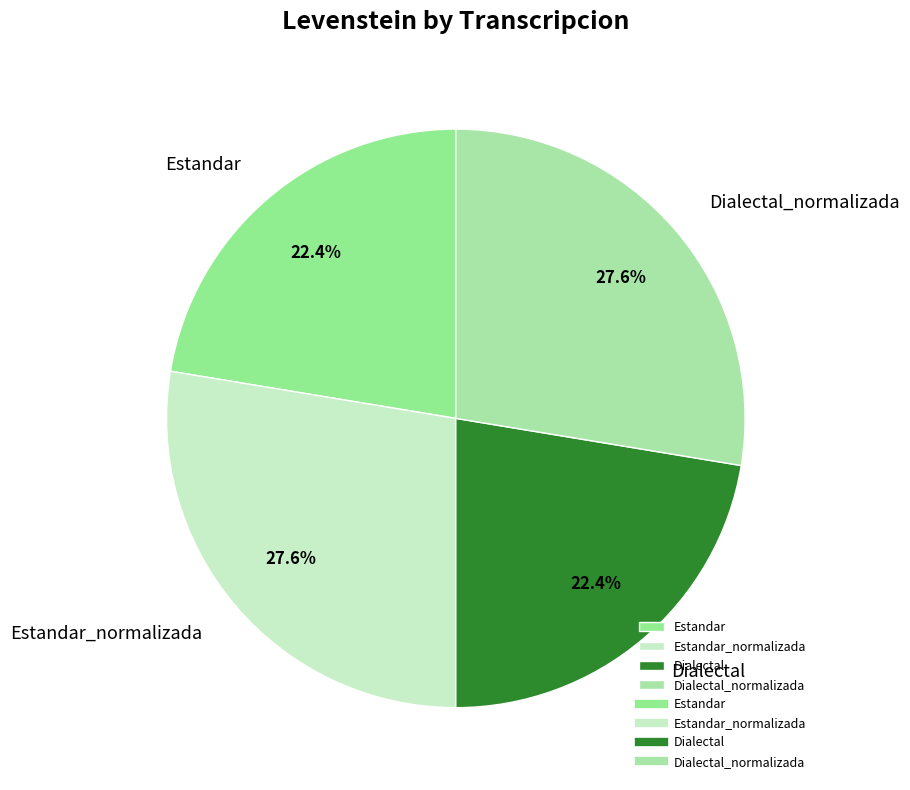

To the nearest percent, what is the combined percentage of Dialectal and Dialectal_normalizada?

50%